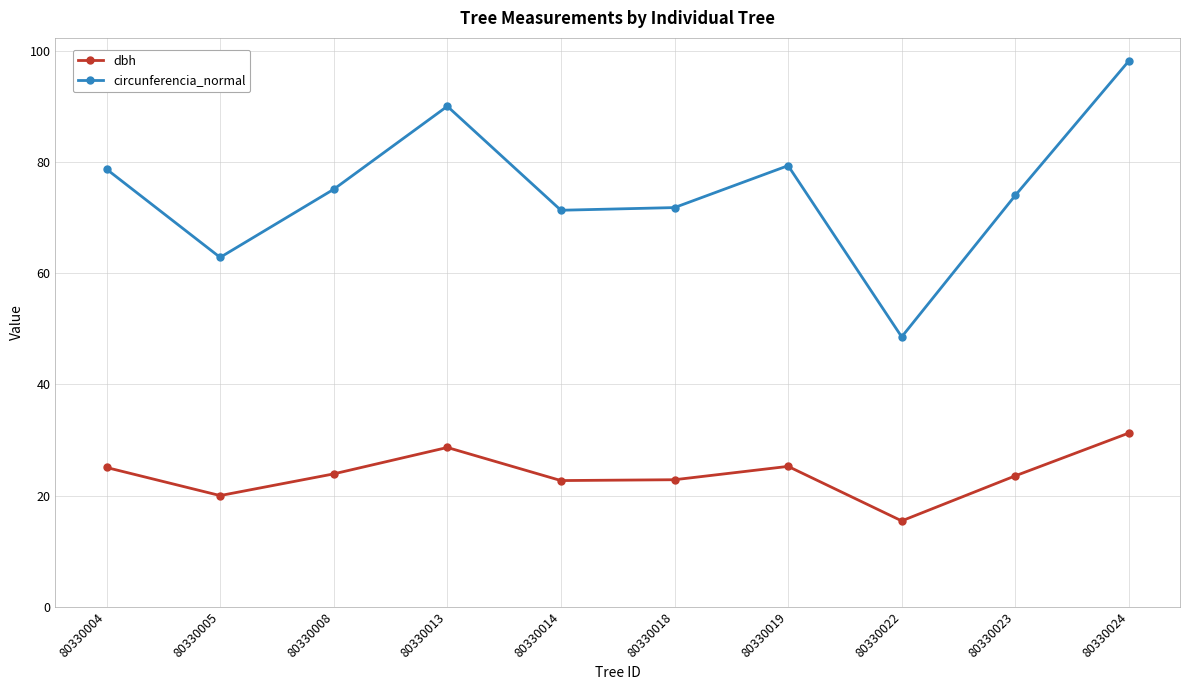

Which series has the largest range (max minus min)?

circunferencia_normal